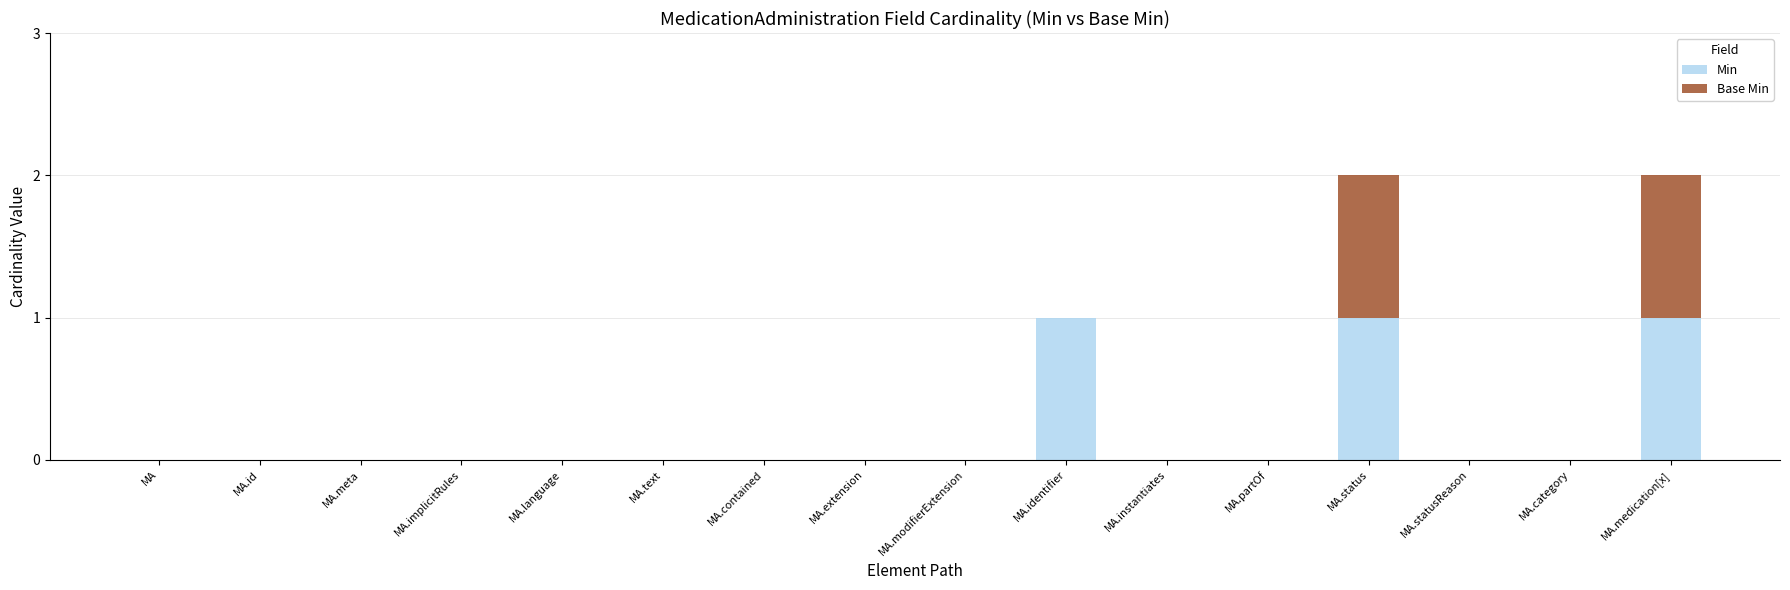

True or false: Min has a value of 0 at MA.id.

True